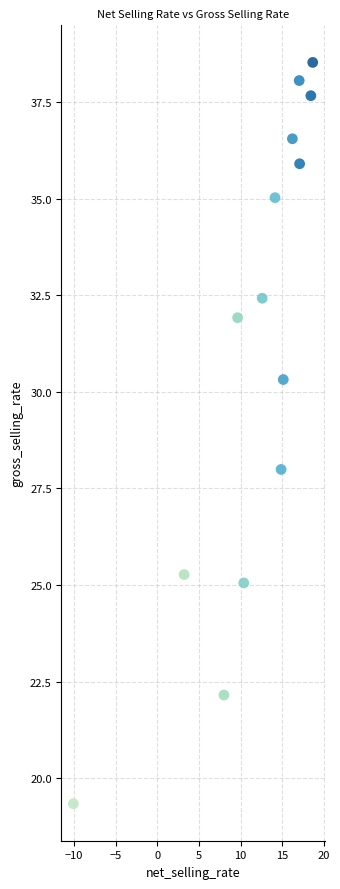

What is the range of Y values (max minus min)?

19.2